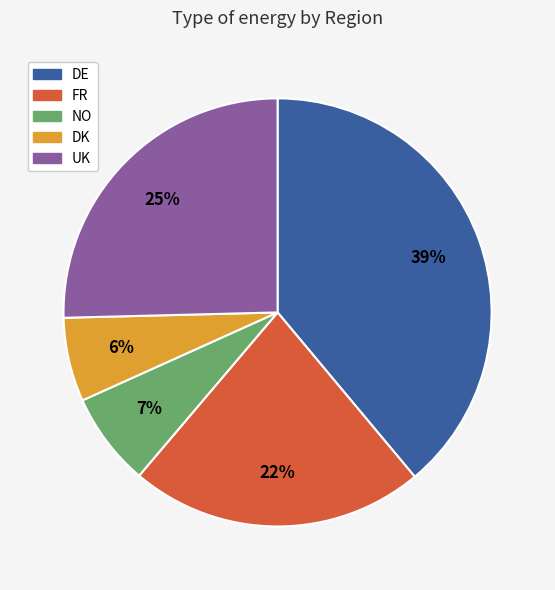

Combined, do DK and NO account for over 50%?

No